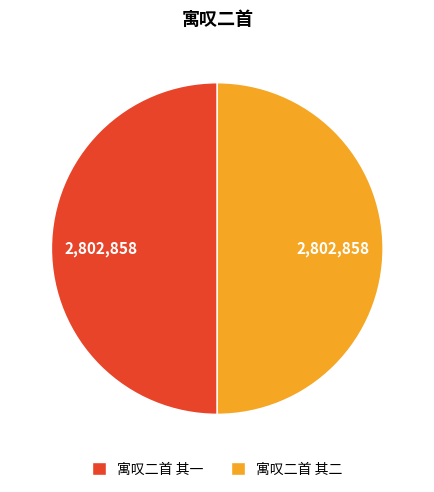

Combined, do 寓叹二首 其二 and 寓叹二首 其一 account for over 50%?

Yes